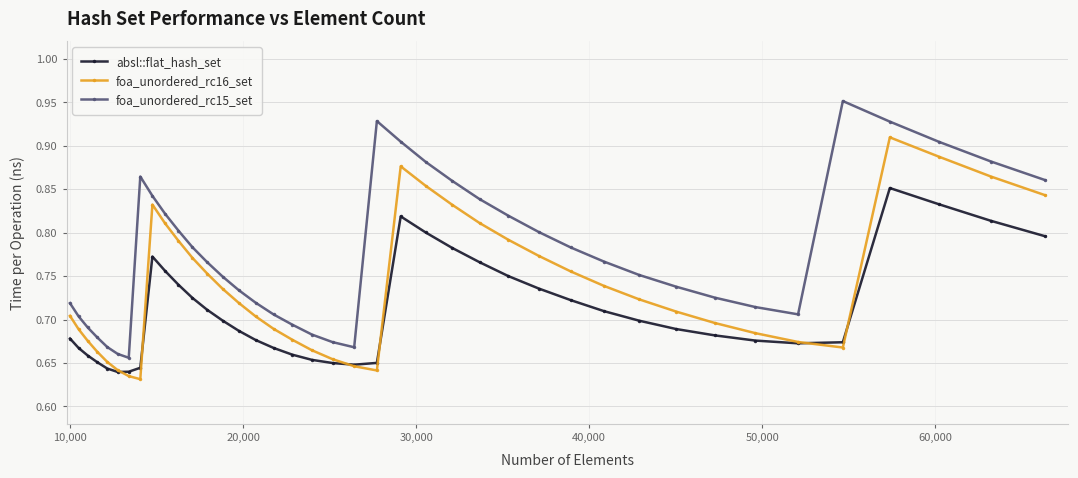

How many lines are shown in the chart?

3